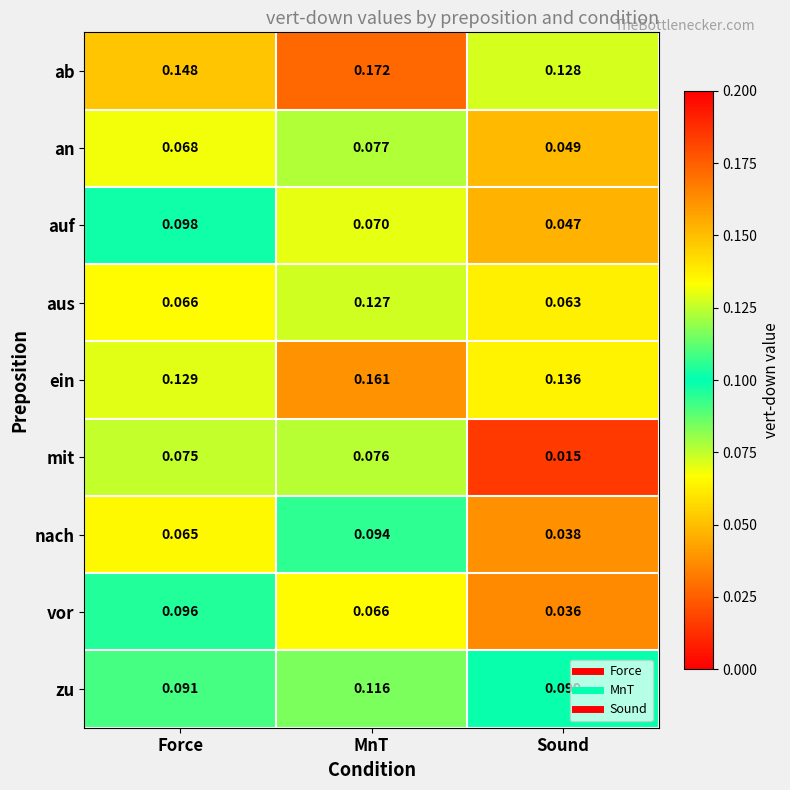

At which category does the chart reach its minimum across all series?

Sound